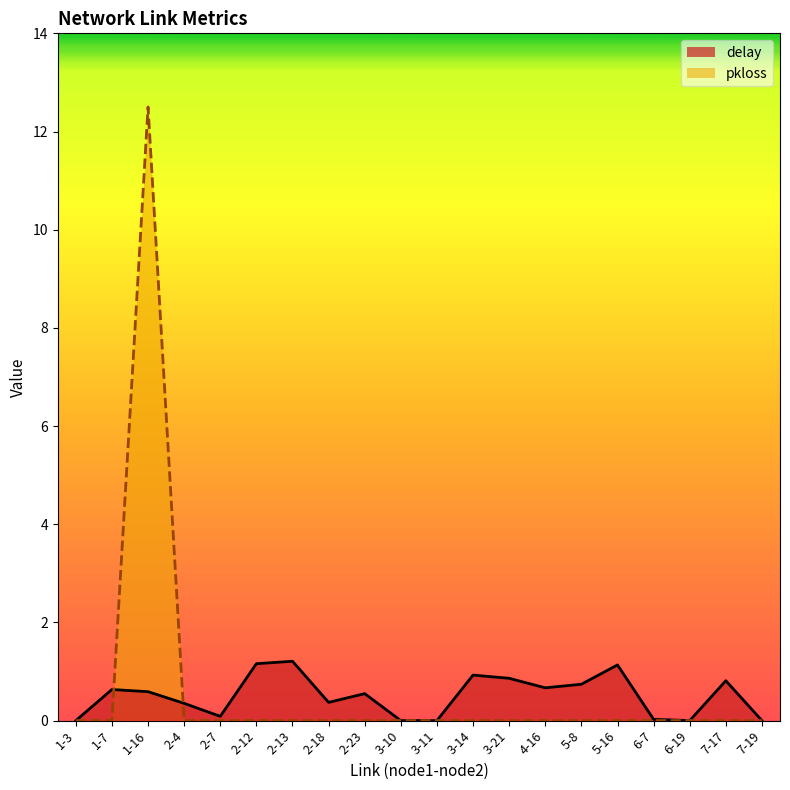

What is the label of the 17th point from the left?

6-7